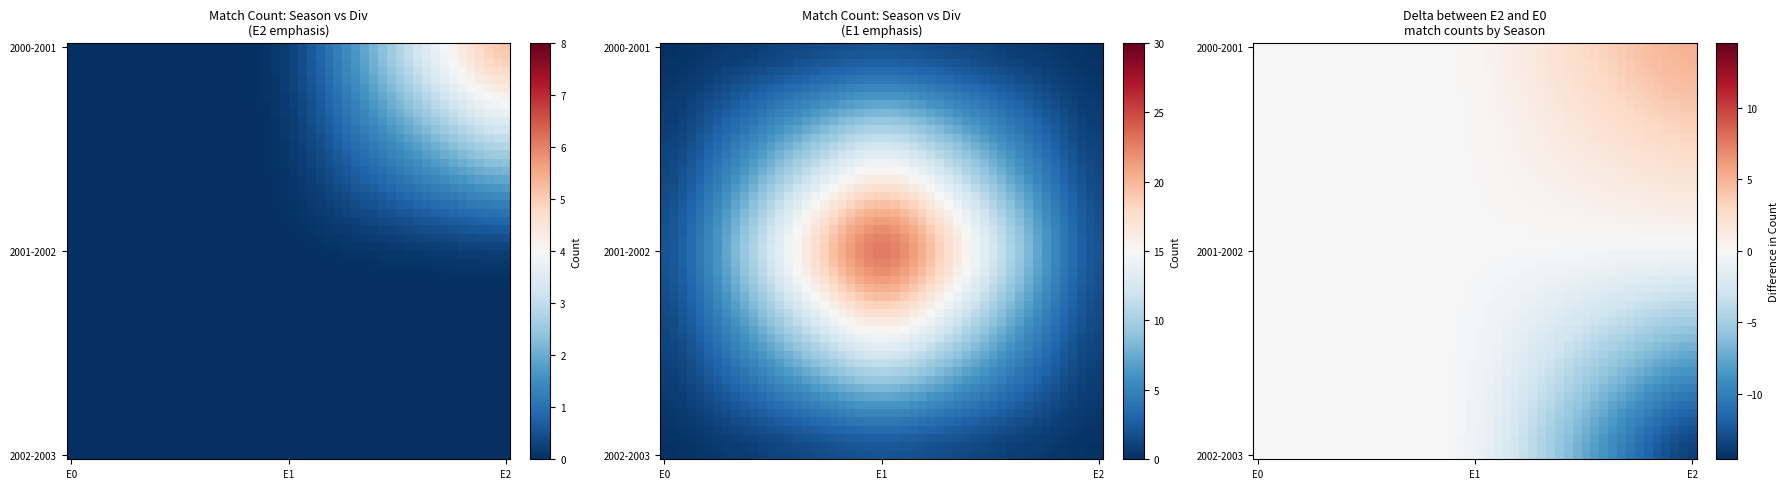

True or false: 2000-2001 has a value of 9 at E2.

False